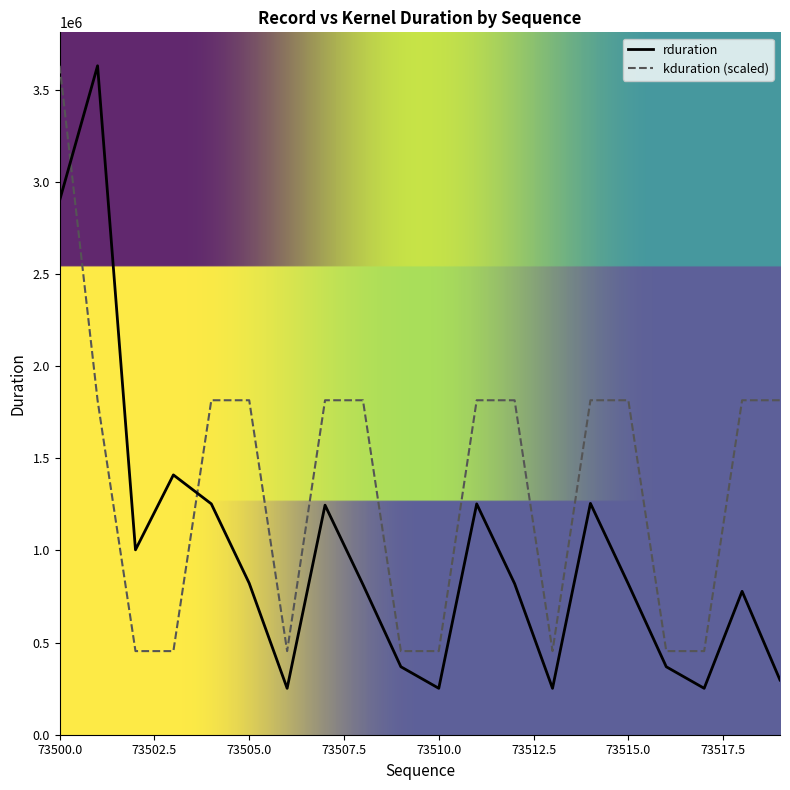

At how many categories does at least one series exceed 2981314?

2